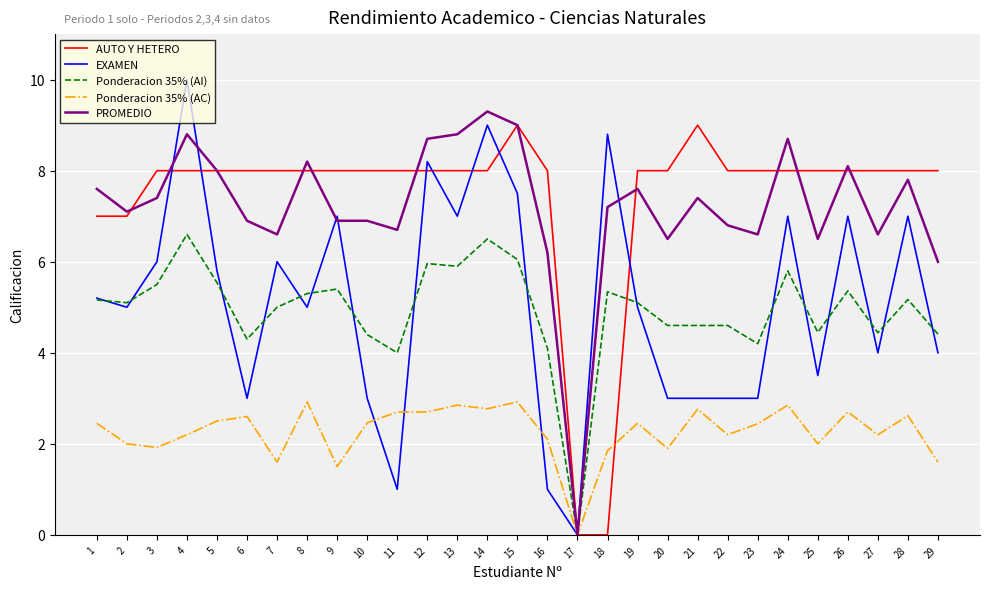

What is the maximum value shown in the chart?

10.0